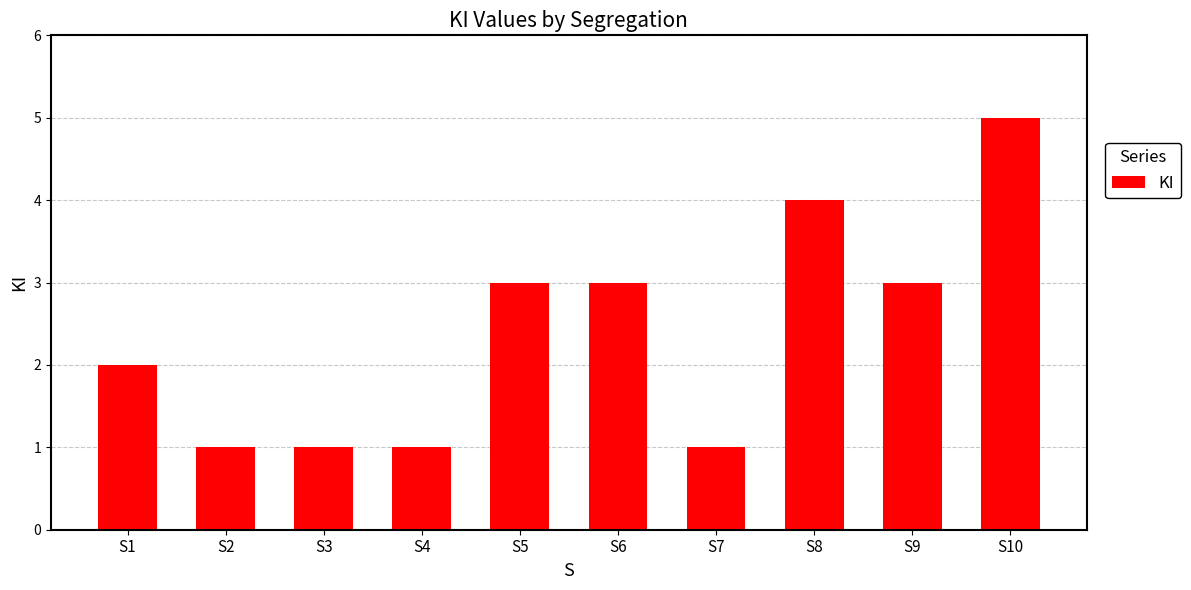

What is the value of the 5th bar from the left?

3